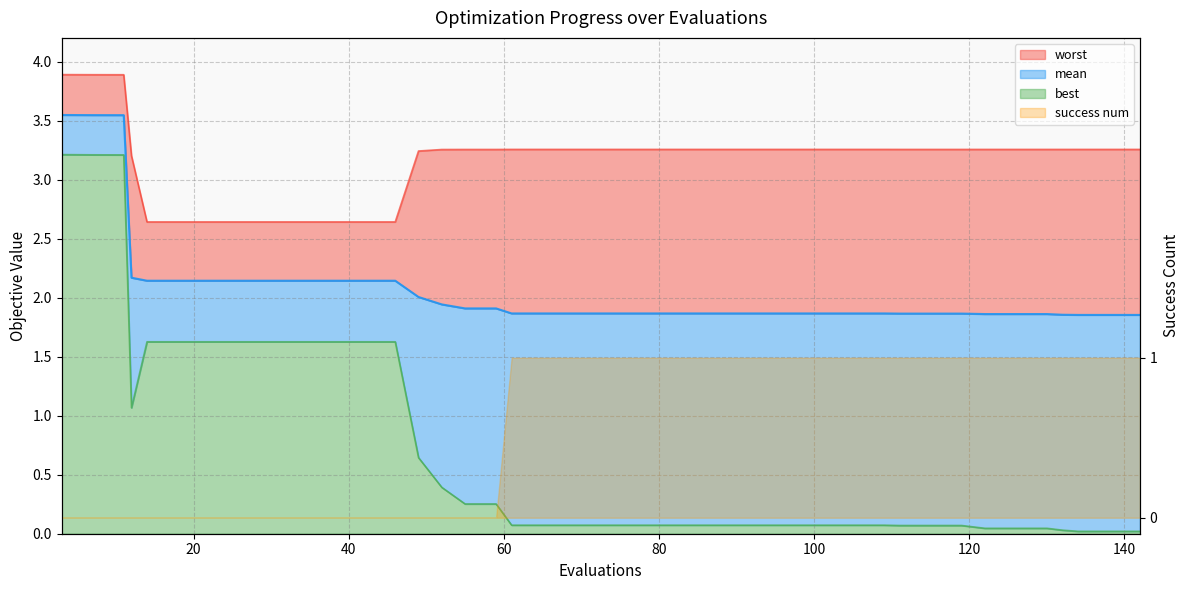

True or false: mean and worst cross at least once.

False